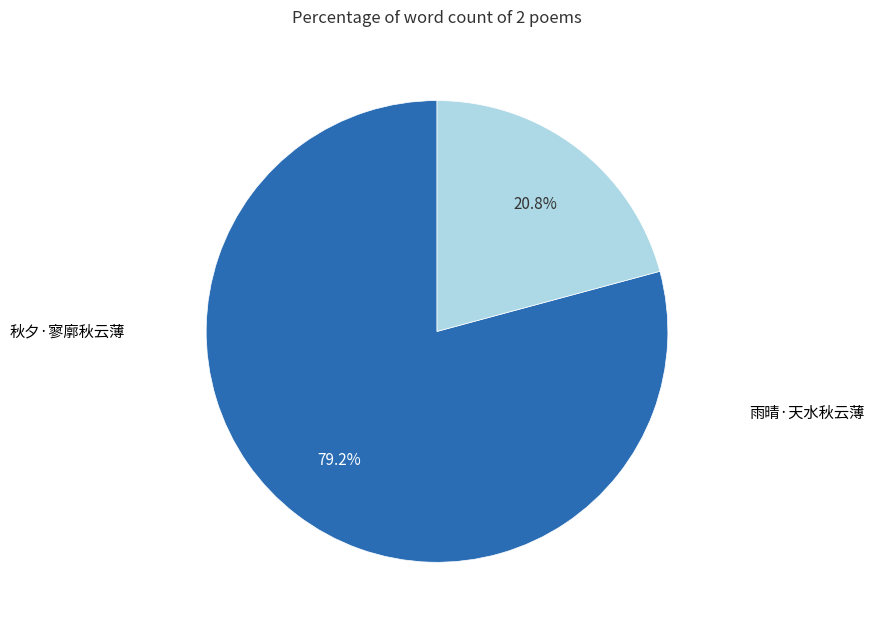

How many slices are in this pie chart?

2